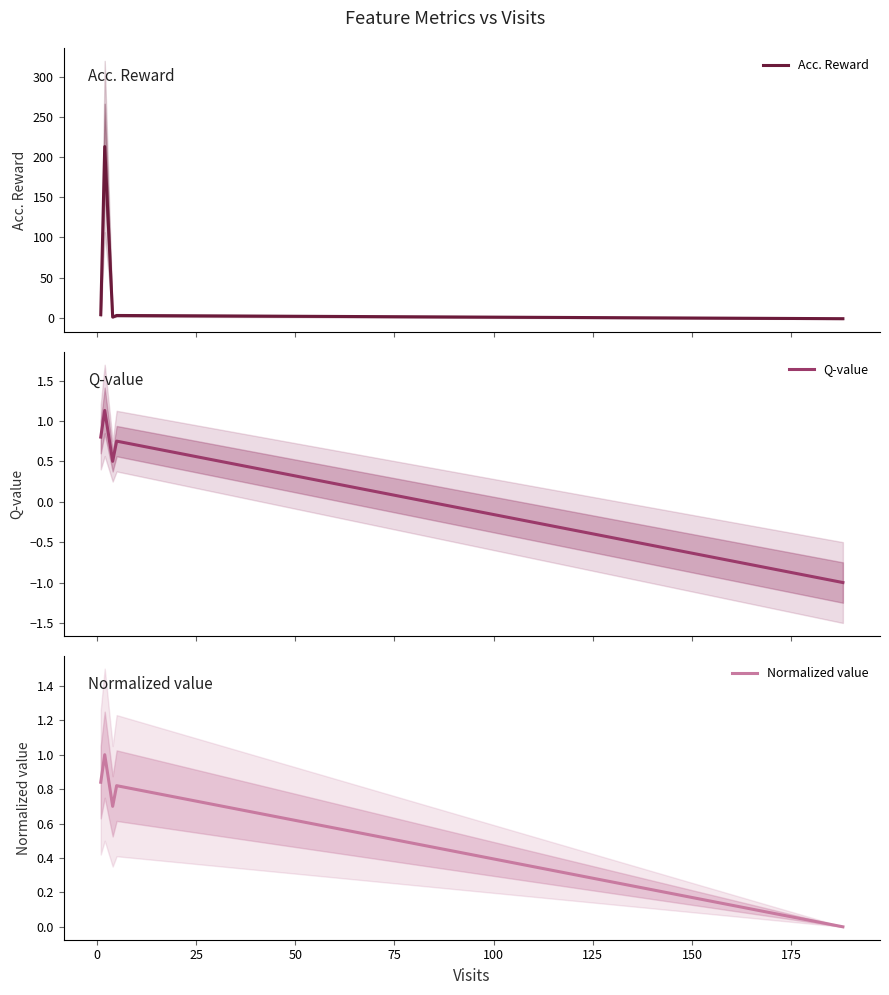

What is the lowest value of the Acc. Reward series?

-1